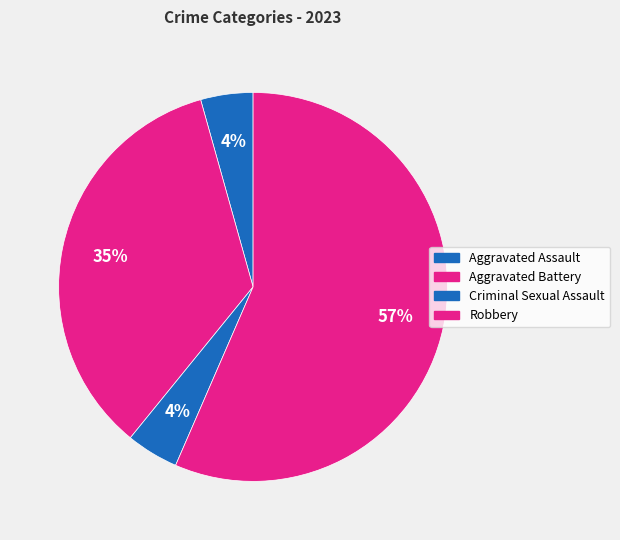

How many slices are in this pie chart?

4